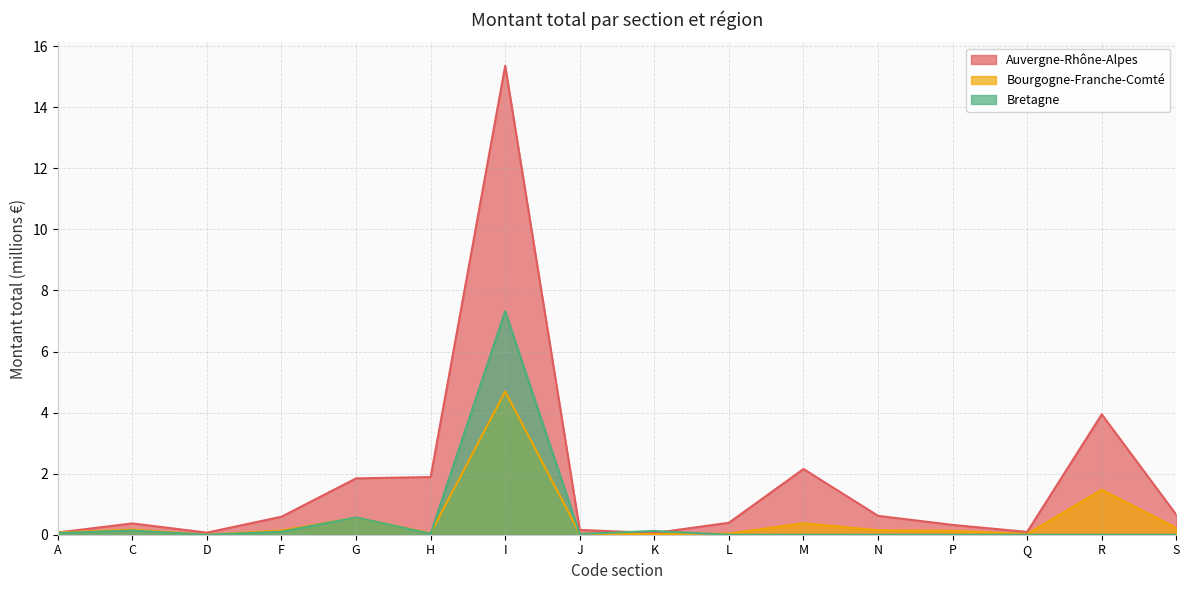

How many intersections are there between Auvergne-Rhône-Alpes and Bretagne?

2